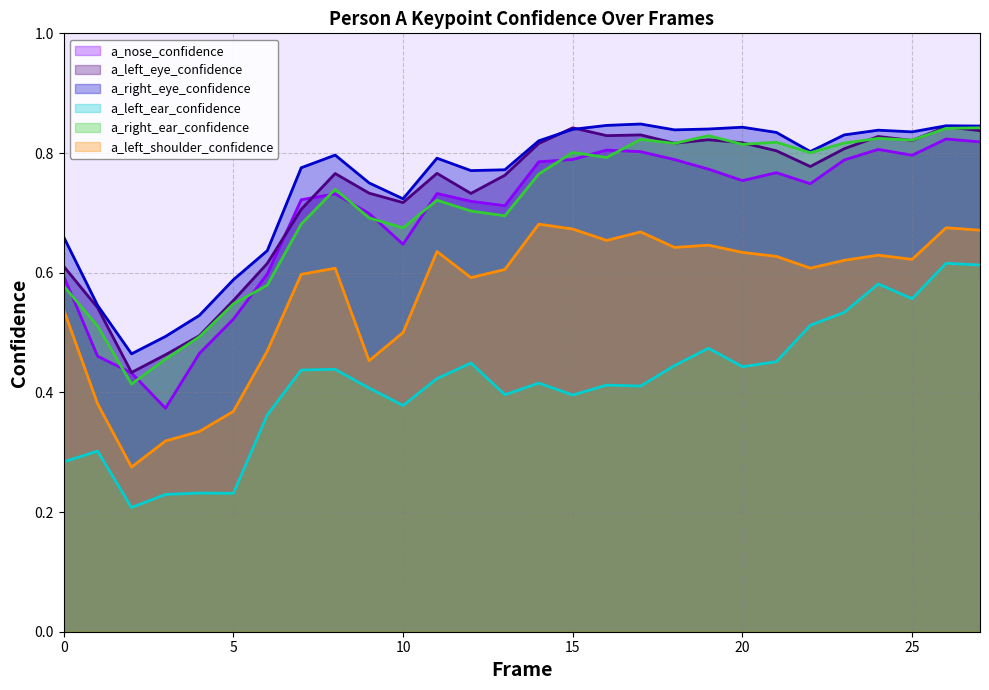

Does the chart display data point markers on the line(s)?

No